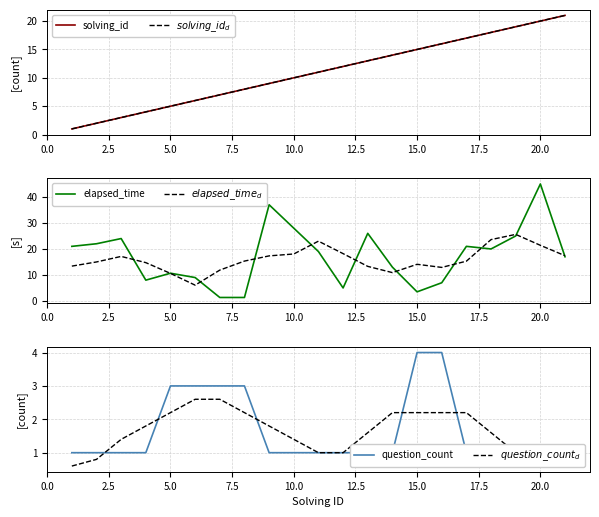

What is the value of the question_count point at the 1st from the left?

1.0